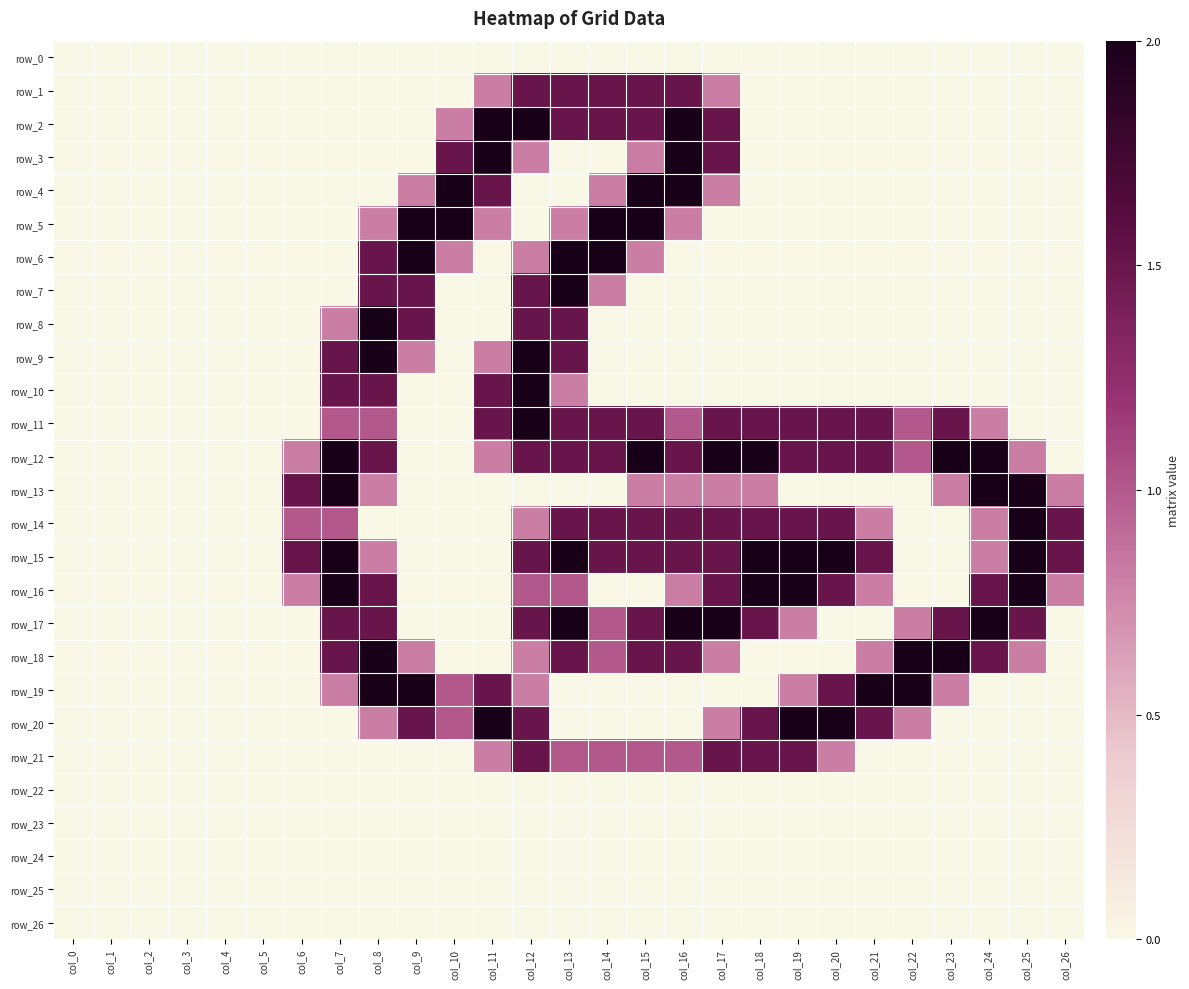

List the series in order of their peak value, lowest first.

row_0, row_22, row_23, row_24, row_25, row_26, row_1, row_21, row_2, row_3, row_4, row_5, row_6, row_7, row_8, row_9, row_10, row_11, row_12, row_13, row_14, row_15, row_16, row_17, row_18, row_19, row_20